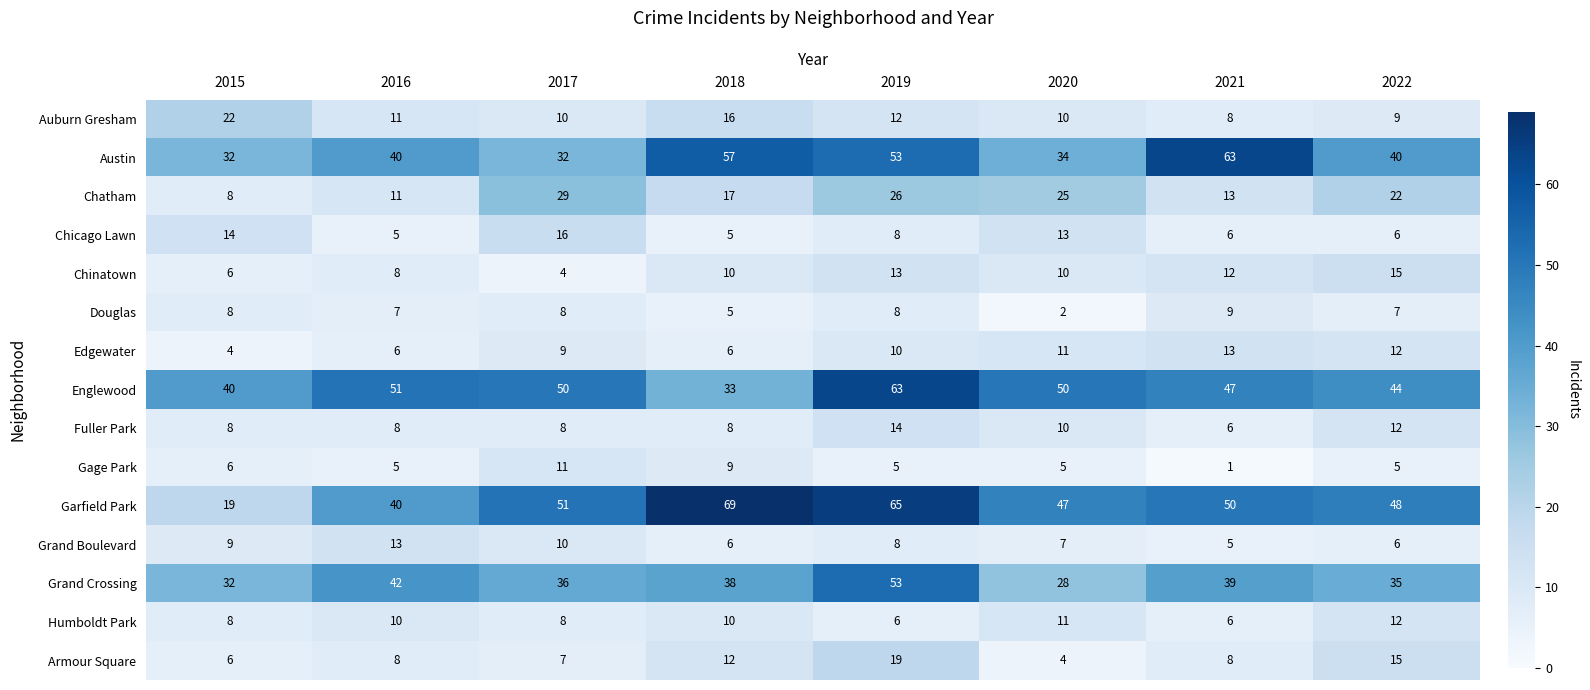

Where is Chicago Lawn nearest to the value 10?

2019